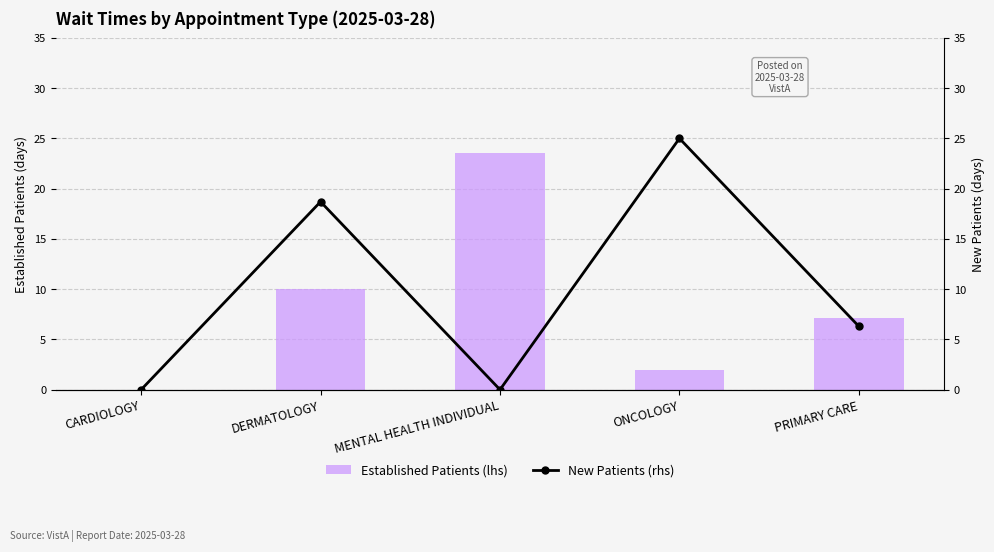

How many distinct data groups are displayed?

2